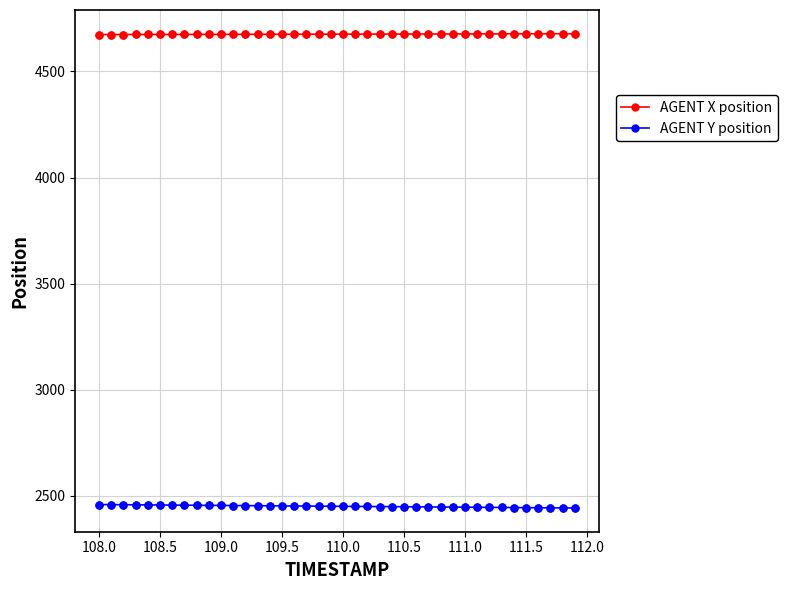

What is the value of the AGENT X position point at the 17th from the left?

4675.1